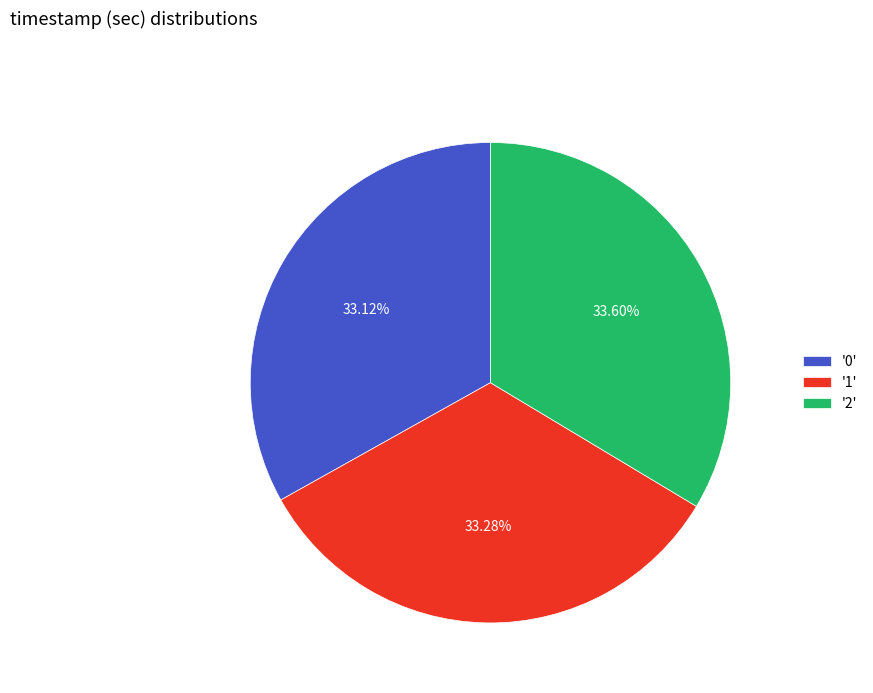

Combined, do '0' and '2' account for over 50%?

Yes